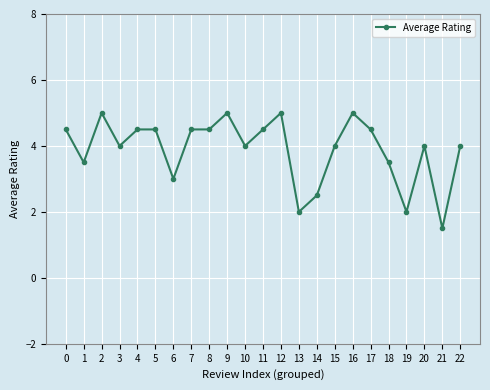

What is the average value?

3.9